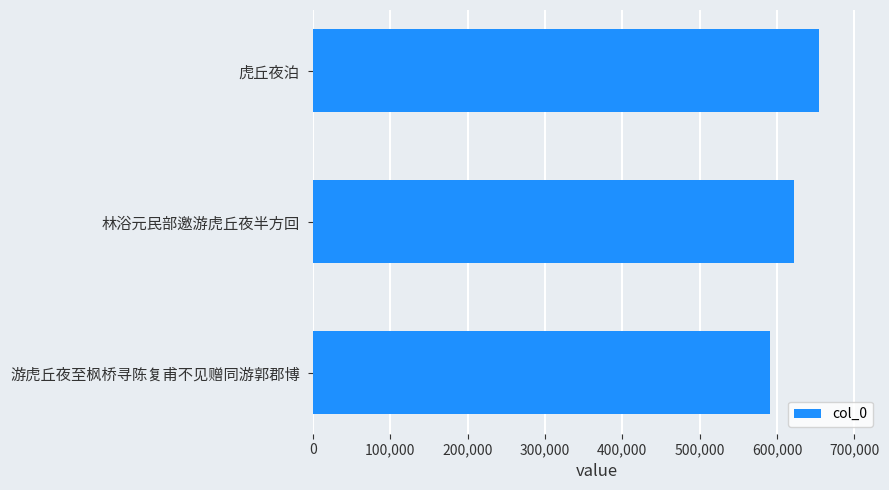

What is the approximate value at 林浴元民部邀游虎丘夜半方回?

622240